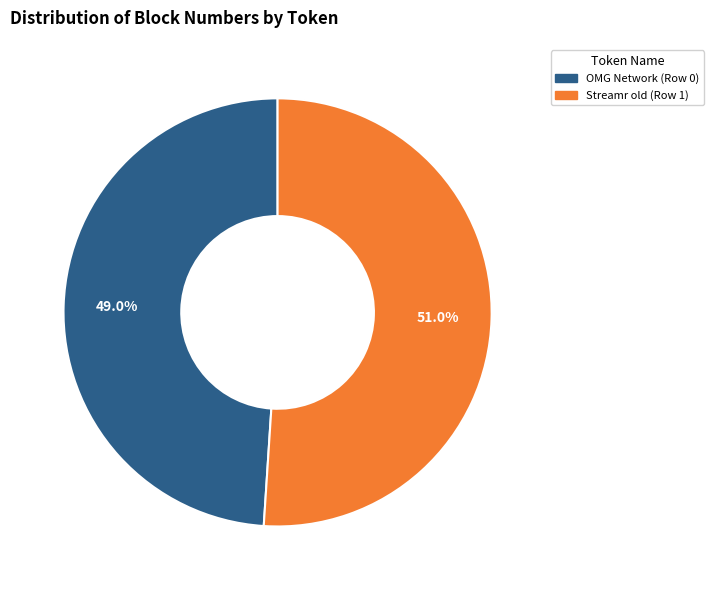

What is the majority slice?

Streamr old (Row 1)